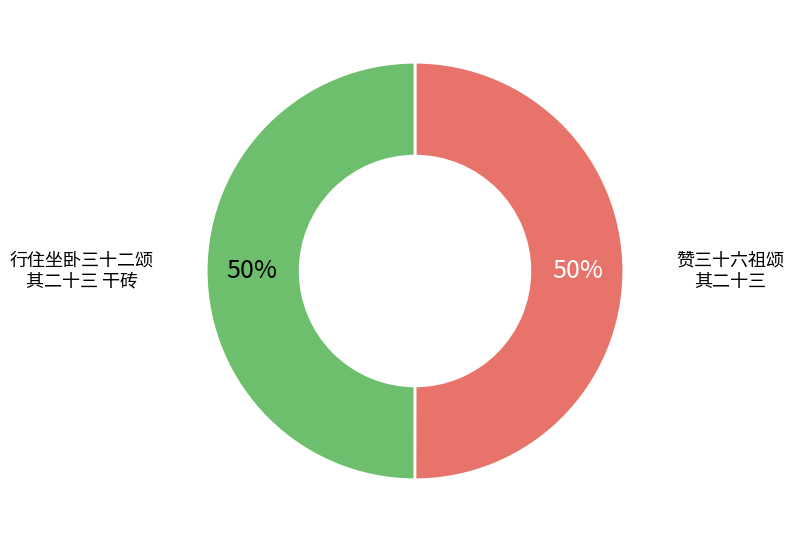

How many slices are in this pie chart?

2